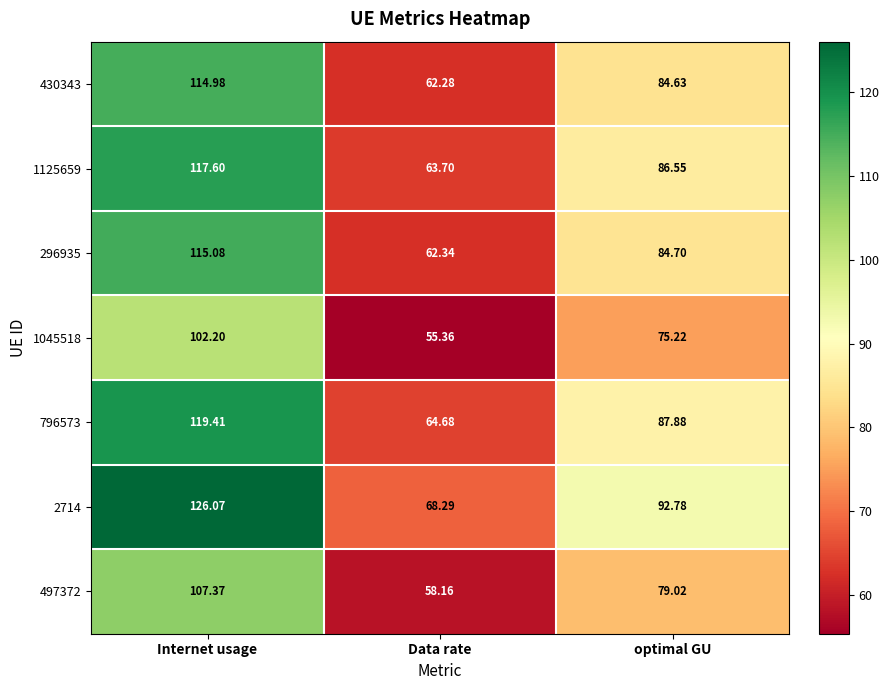

Where does the 1125659 series first go above 86?

Internet usage